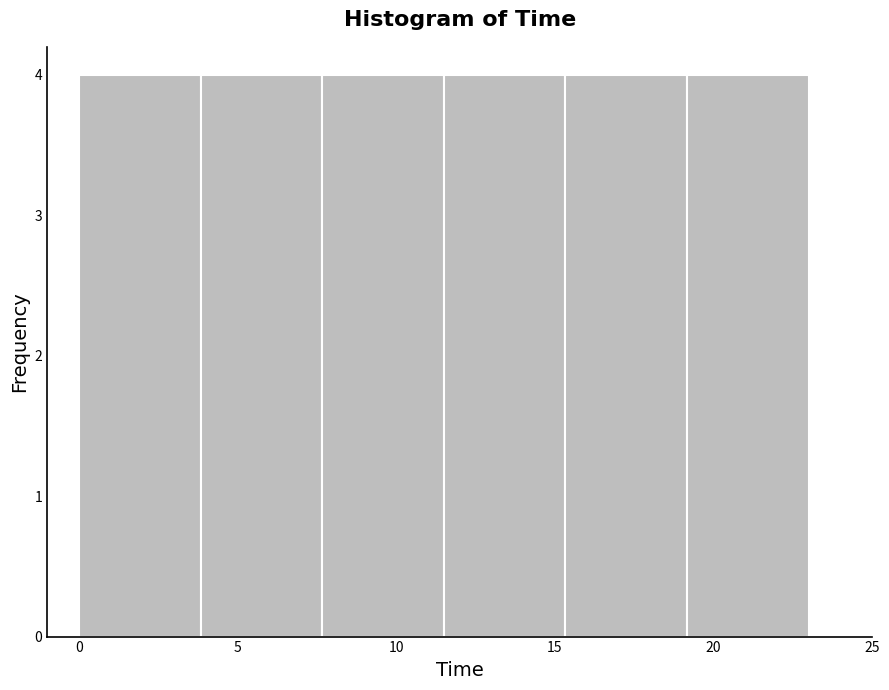

Reading left to right, transcribe this chart: for each bar, give the range it covers on the x-axis and its height. Neither the bar edges nor the heights are printed on the chart, so give them approximately, as read against the axes.

0.0 to 4.0: 4
4.0 to 7.5: 4
7.5 to 11.5: 4
11.5 to 15.5: 4
15.5 to 19.0: 4
19.0 to 23.0: 4